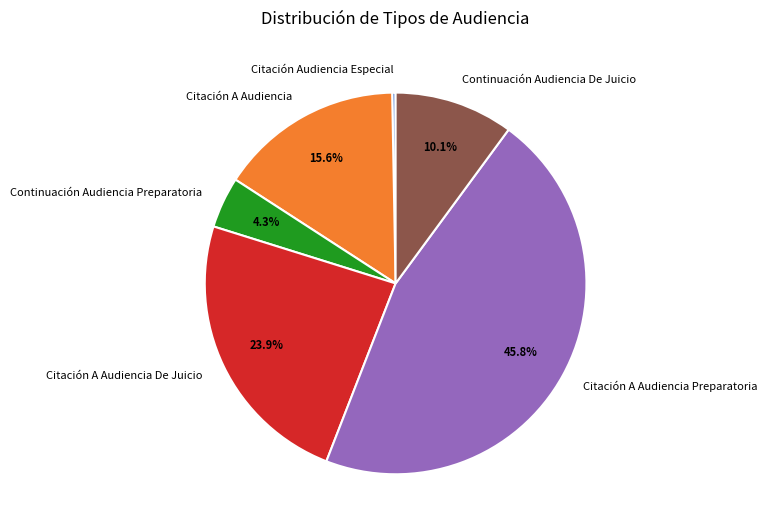

True or false: Continuación Audiencia Preparatoria accounts for 4% of the total.

True